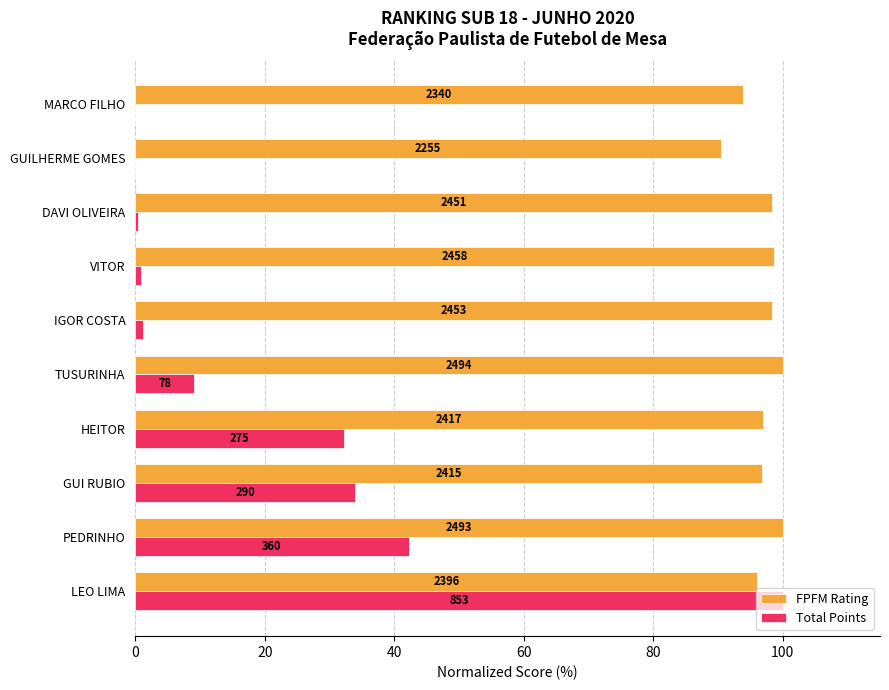

What are all the series names shown in the legend?

FPFM Rating, Total Points